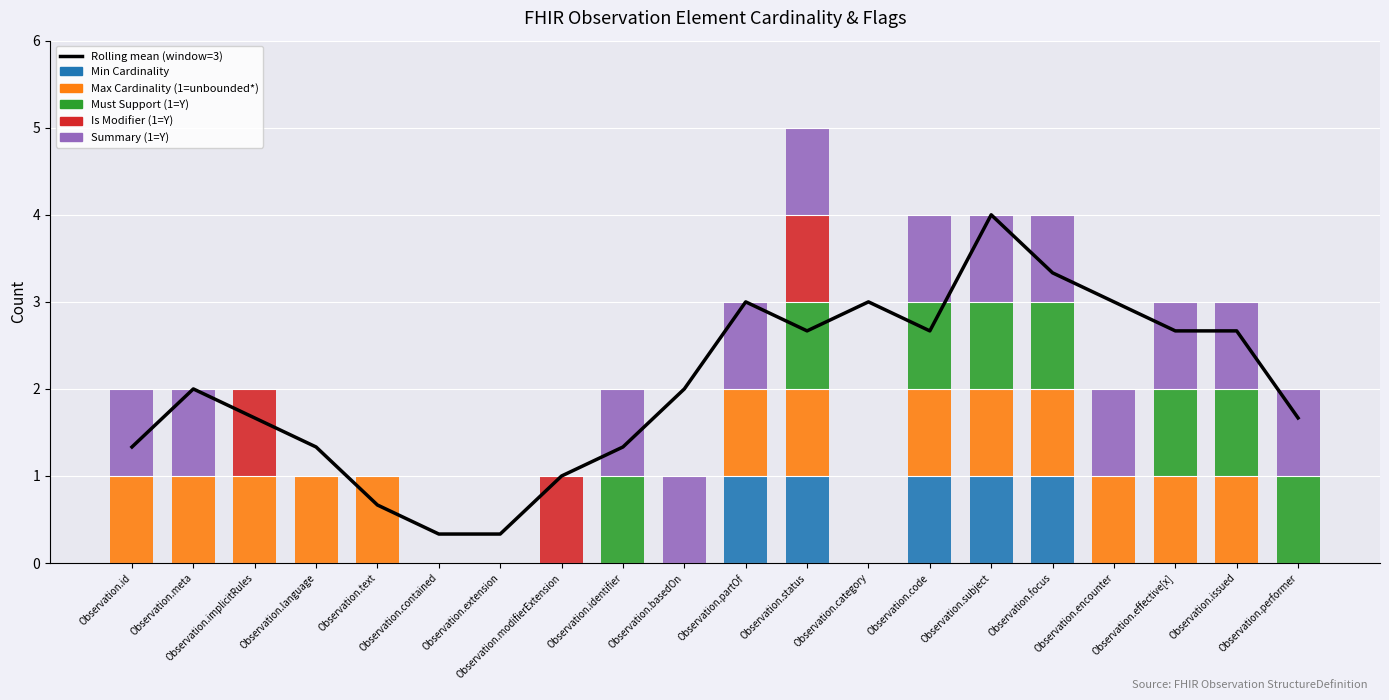

What is the label of the 7th bar from the right?

Observation.code